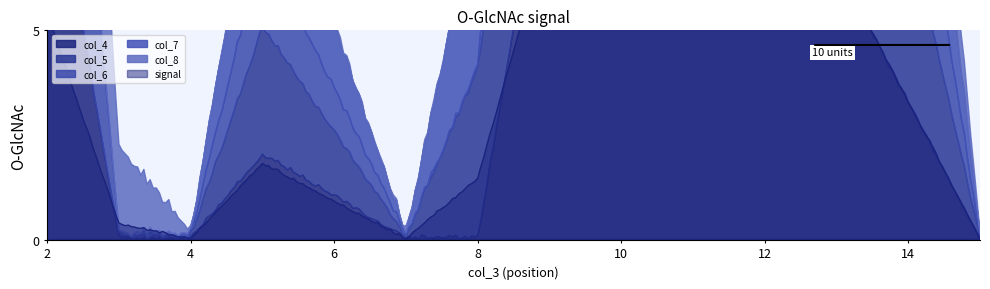

What position from the left is 15?

8